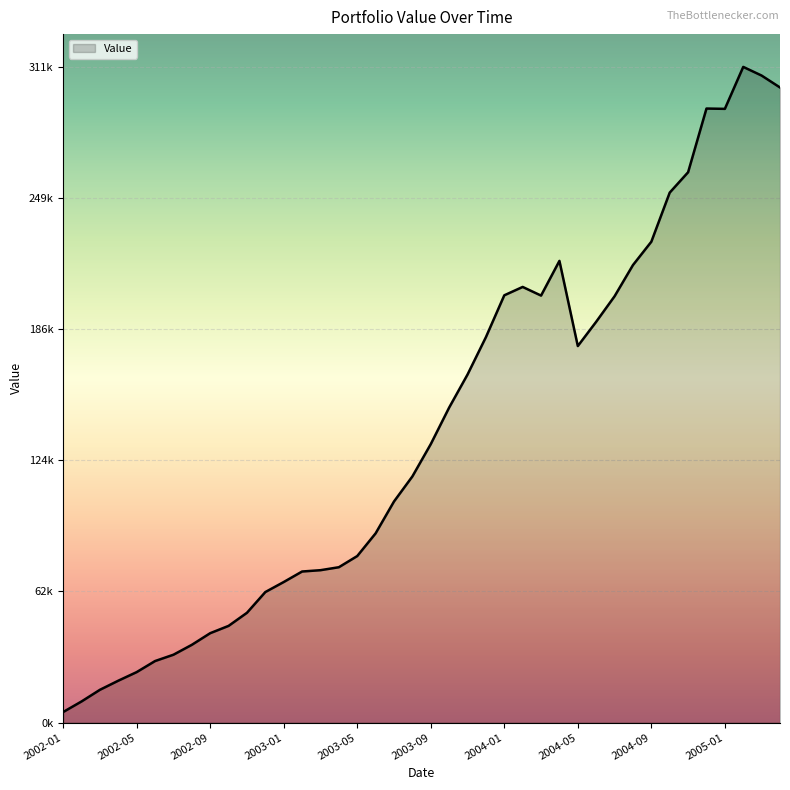

Does the chart have visible grid lines?

Yes